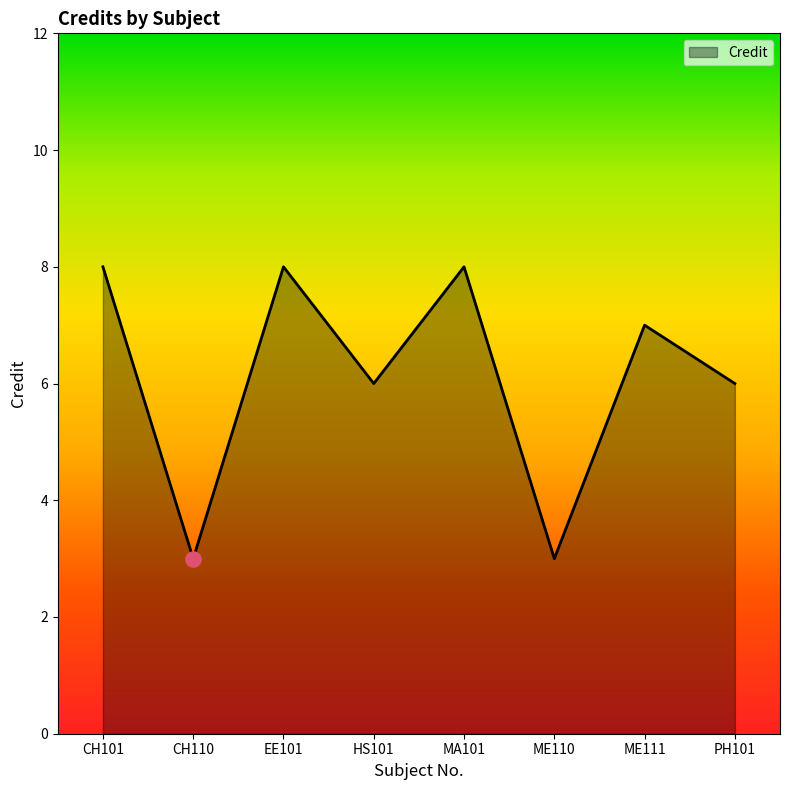

What is the change in value from ME111 to PH101?

-1